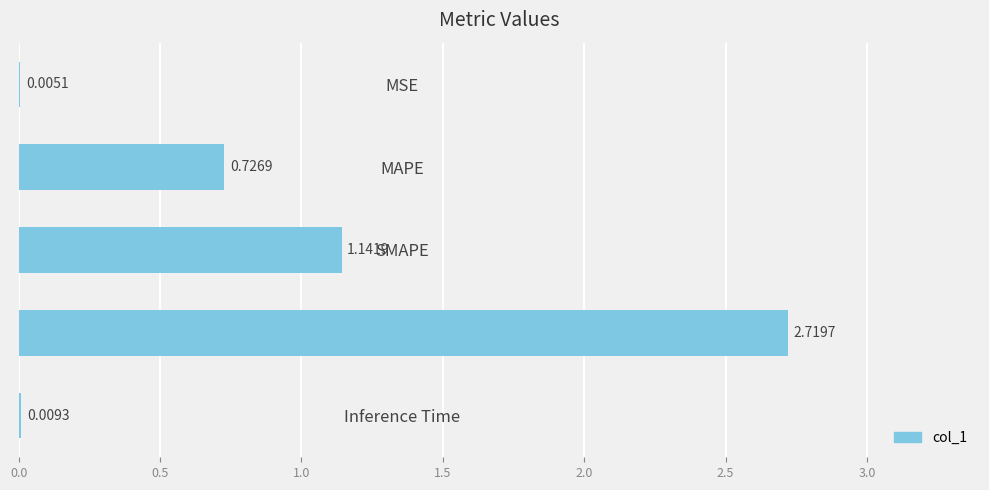

Which category has the highest value across all series?

Training Time